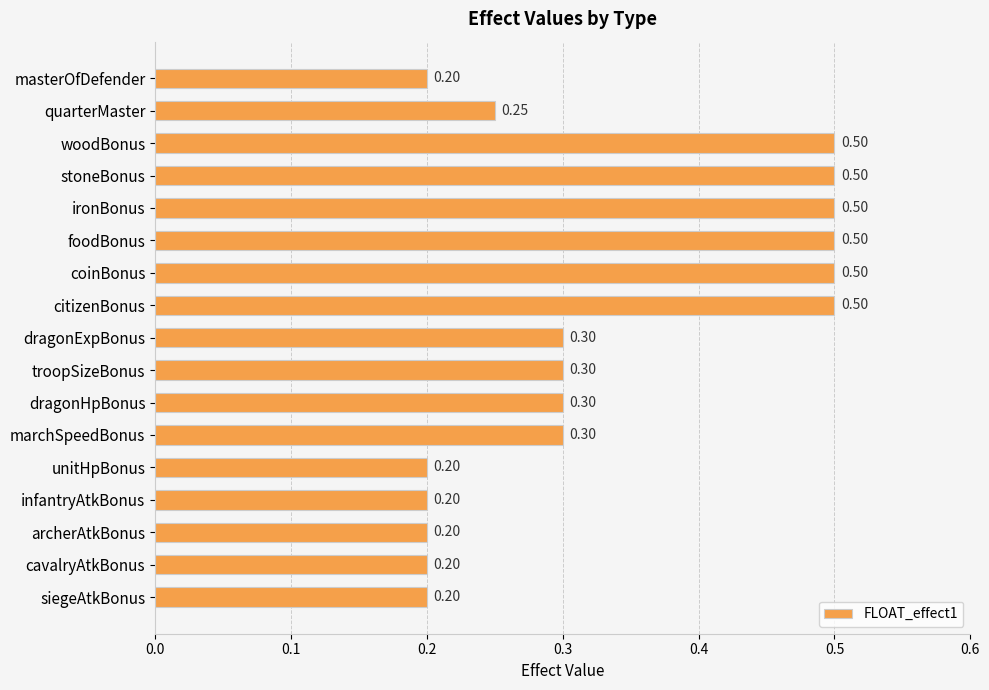

What is the label of the 6th bar from the bottom?

marchSpeedBonus